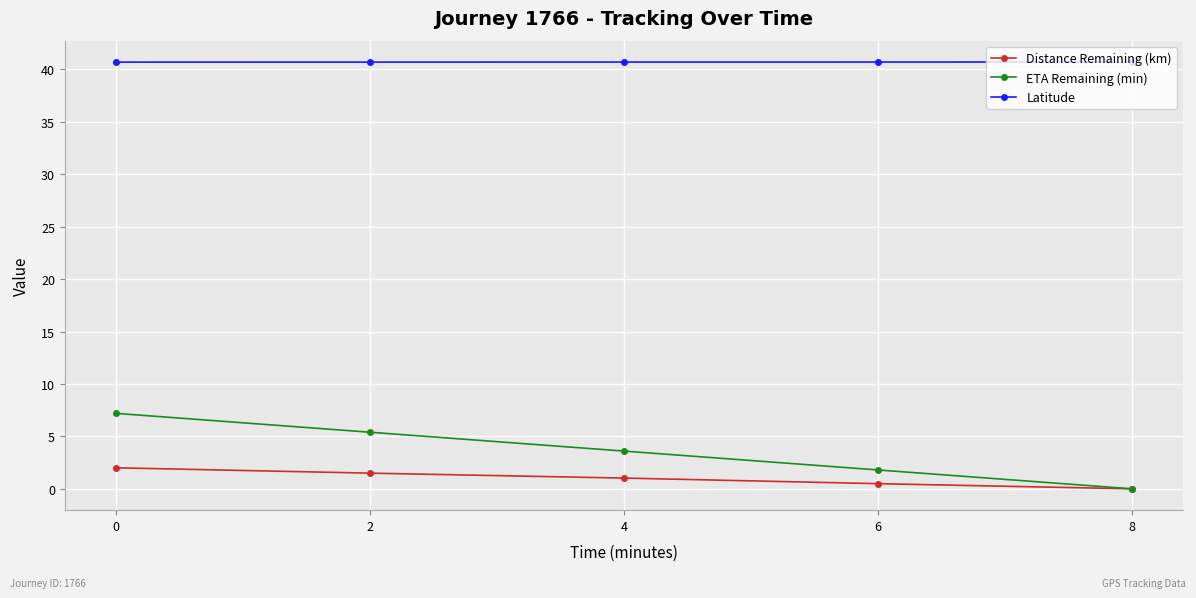

Rank the series at 0 from highest to lowest value.

Latitude, ETA Remaining (min), Distance Remaining (km)